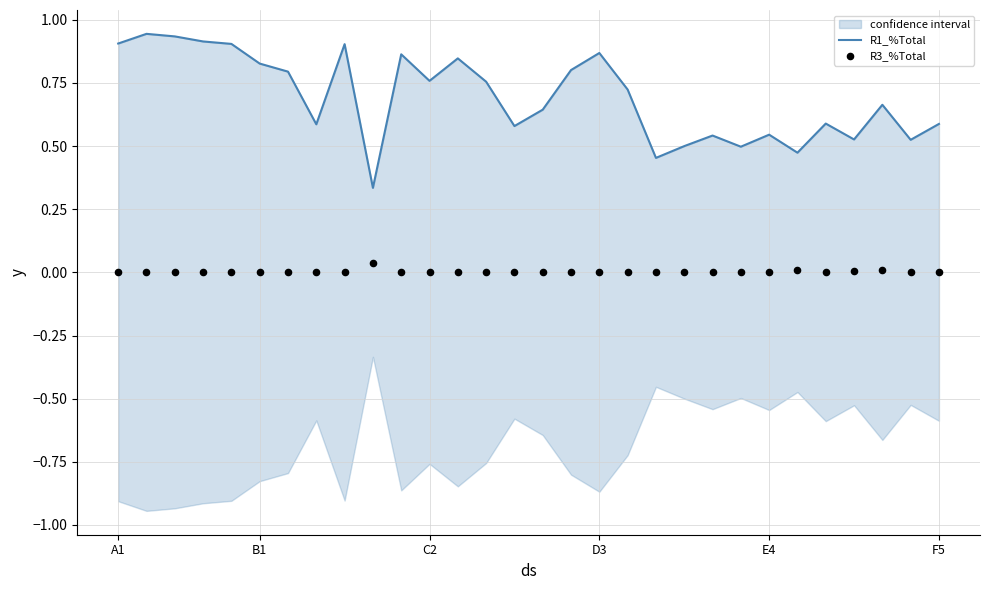

Is the value of R1_%Total at 19 greater than the value of R3_%Total at F5?

Yes